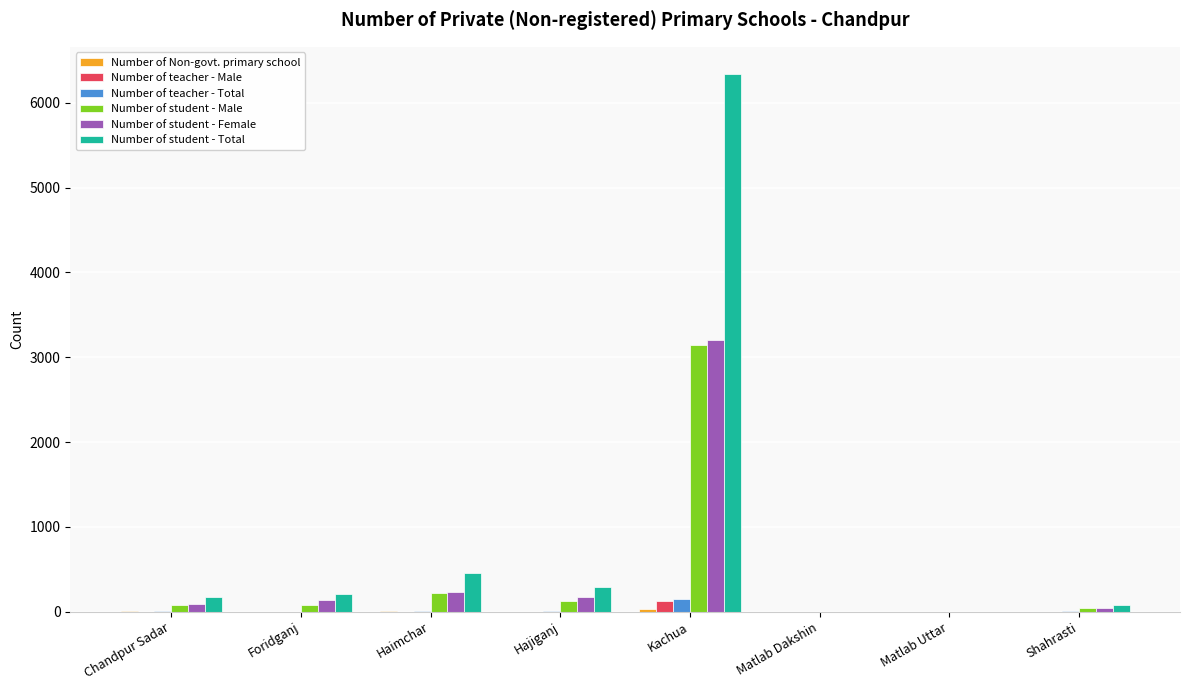

Is it true that Number of student - Male equals 1994 at Kachua?

False